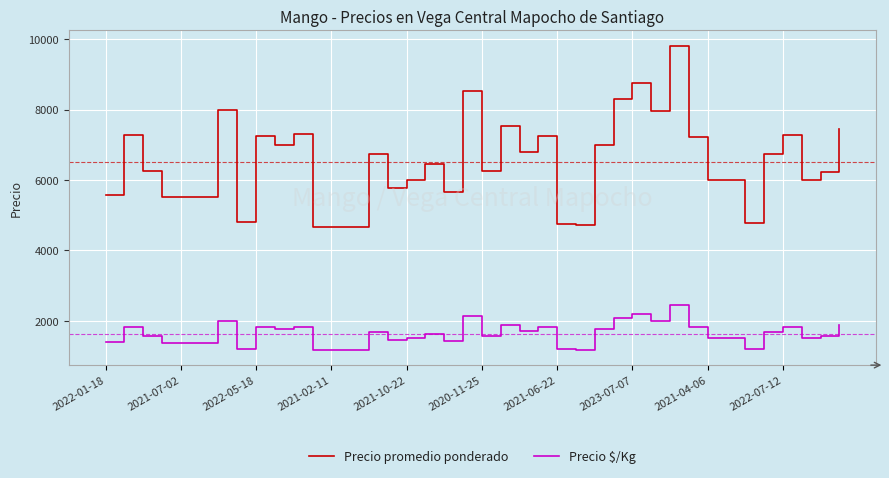

Which series has the widest spread of values?

Precio promedio ponderado